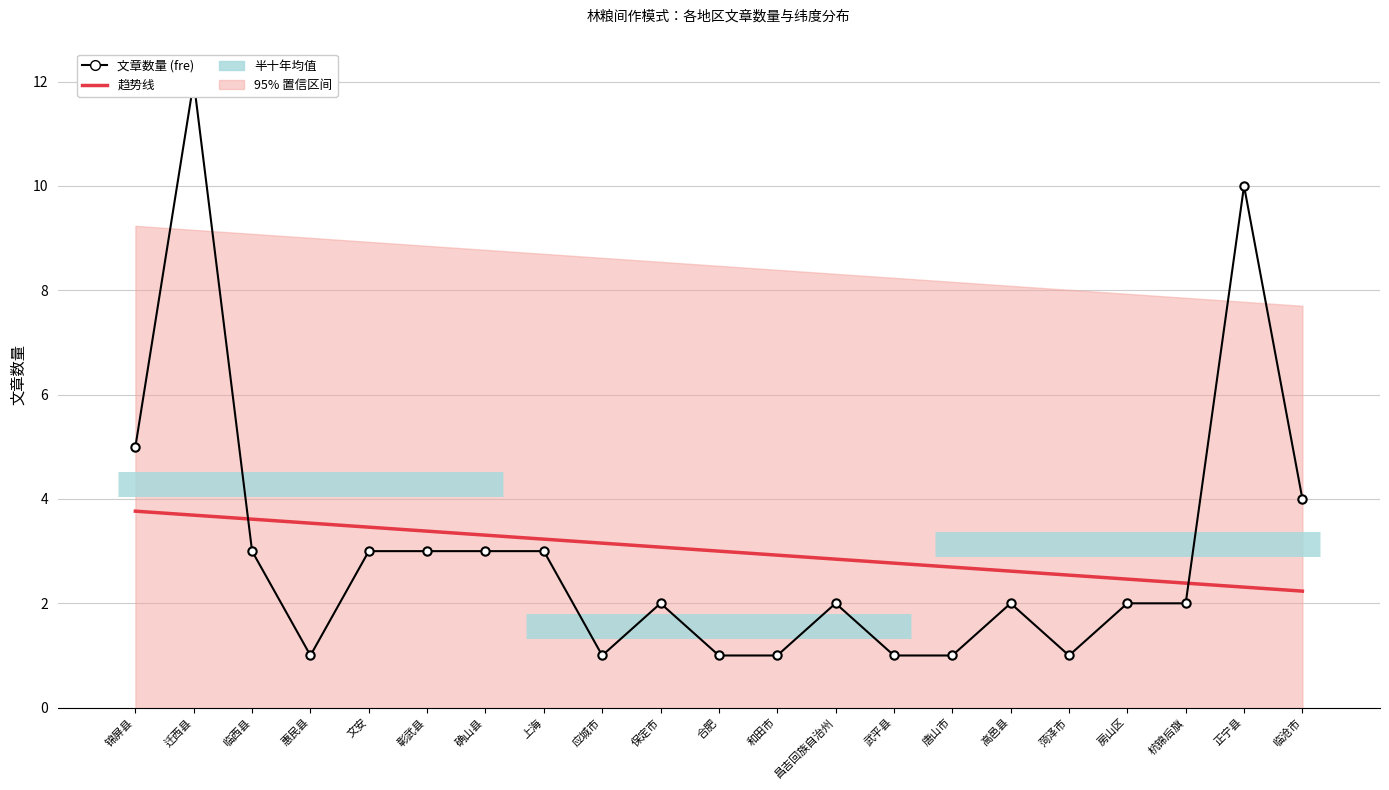

What is the spread (max minus min) of values at 杭锦后旗?

0.4